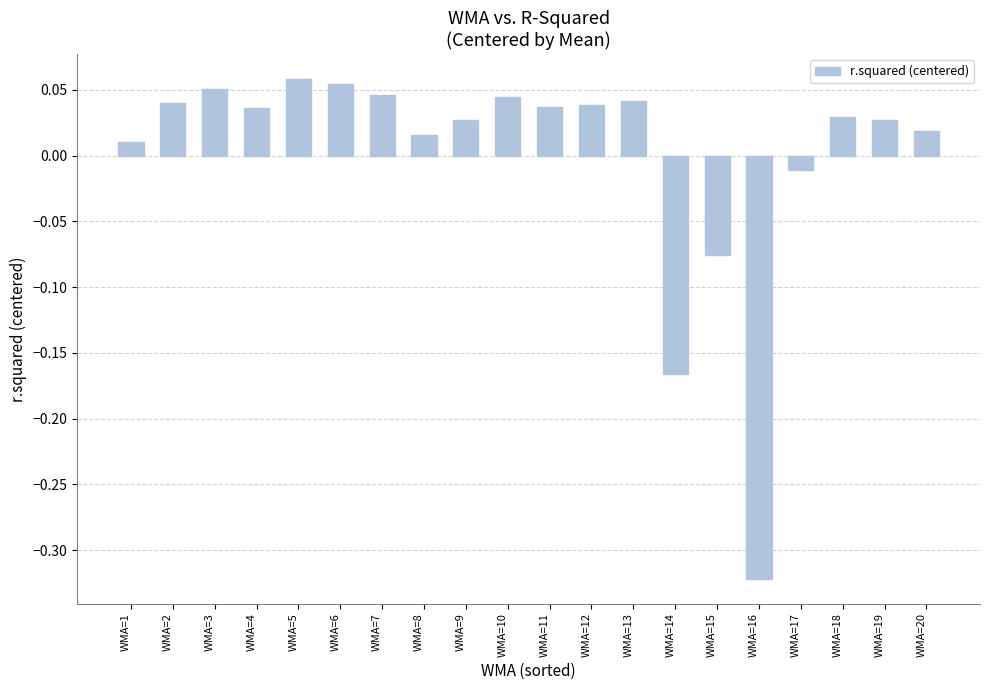

Which has a higher value, WMA=16 or WMA=15?

WMA=15